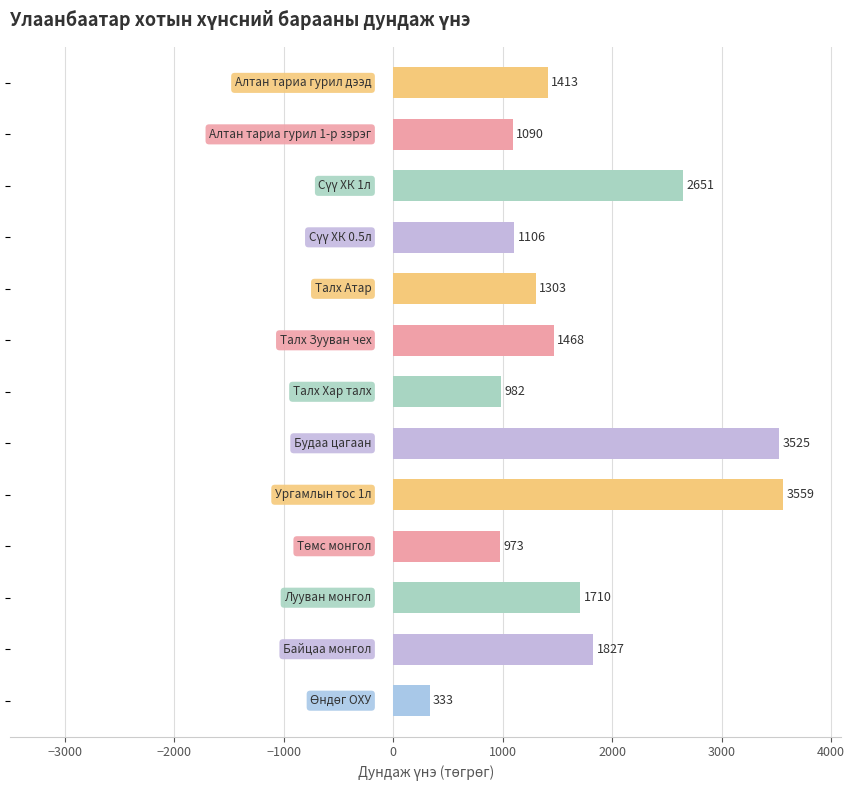

What is the smallest value displayed?

333